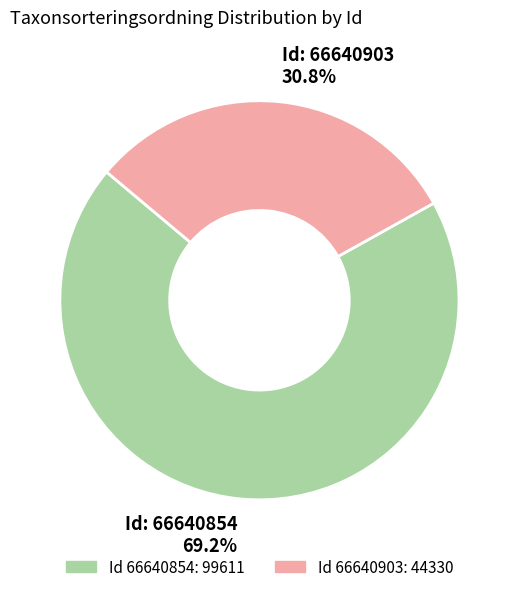

Is there a majority slice in this chart?

Yes